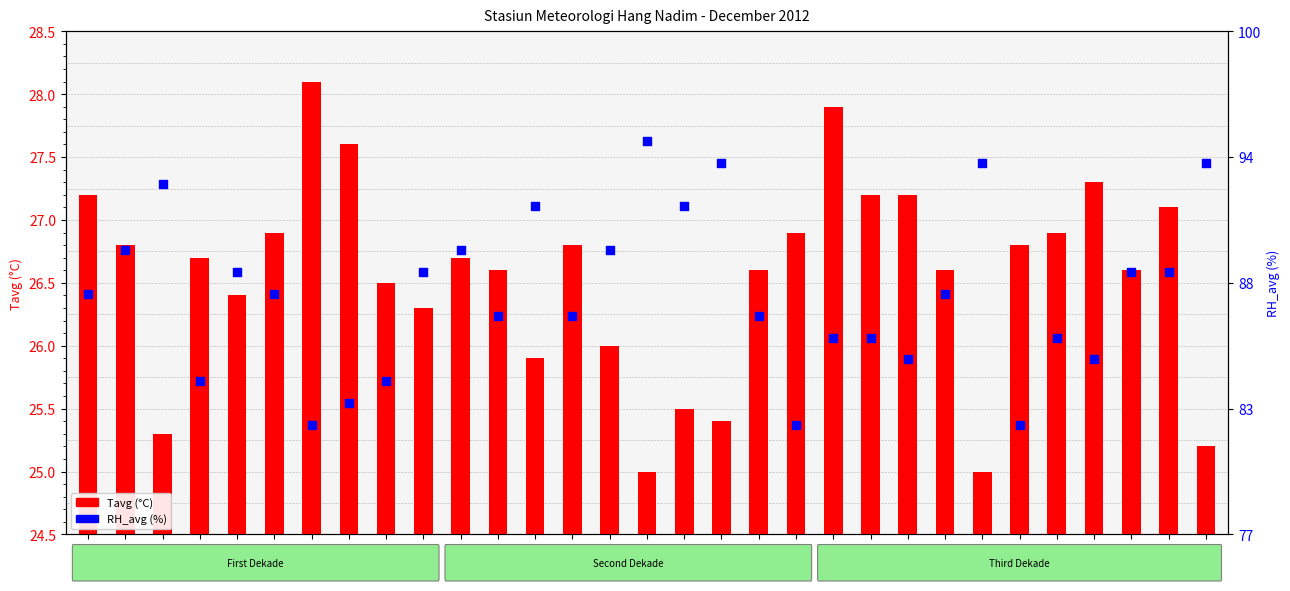

Is the value of Tavg (°C) at 29 greater than the value of RH_avg (%) at 21?

No